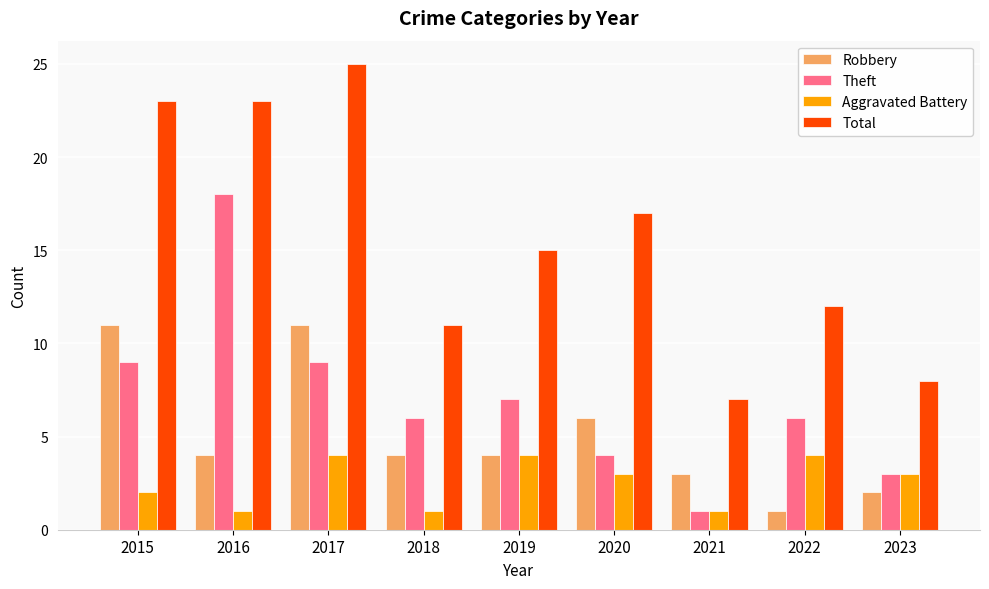

Where does the Total series first go above 15?

2015